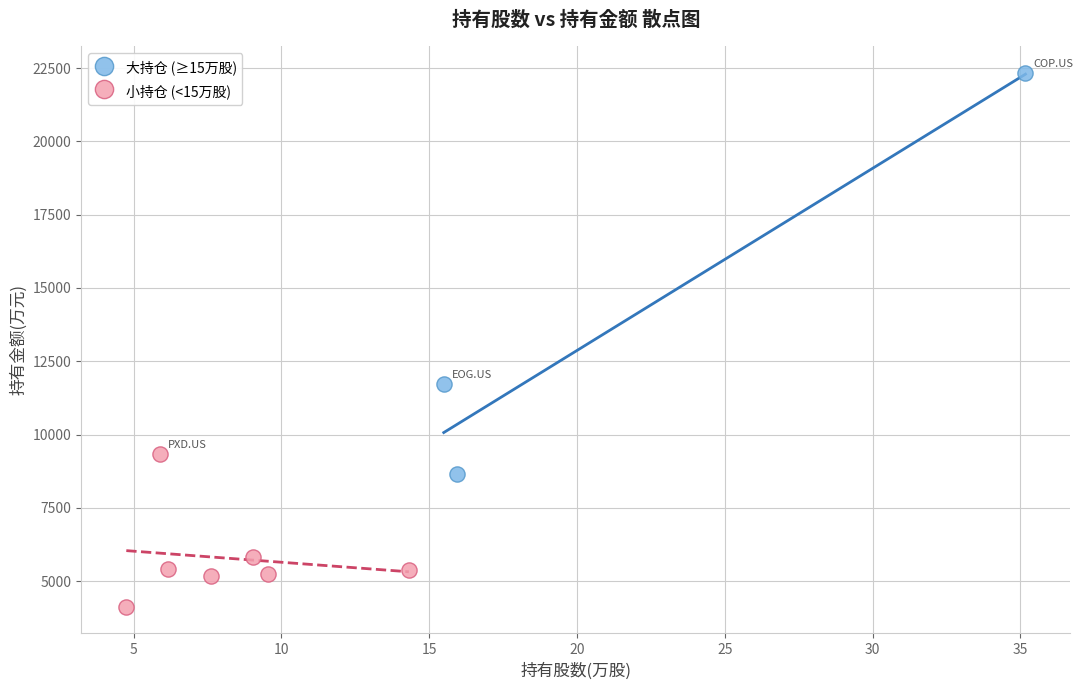

Which series reaches the minimum Y coordinate?

小持仓 (<15万股)